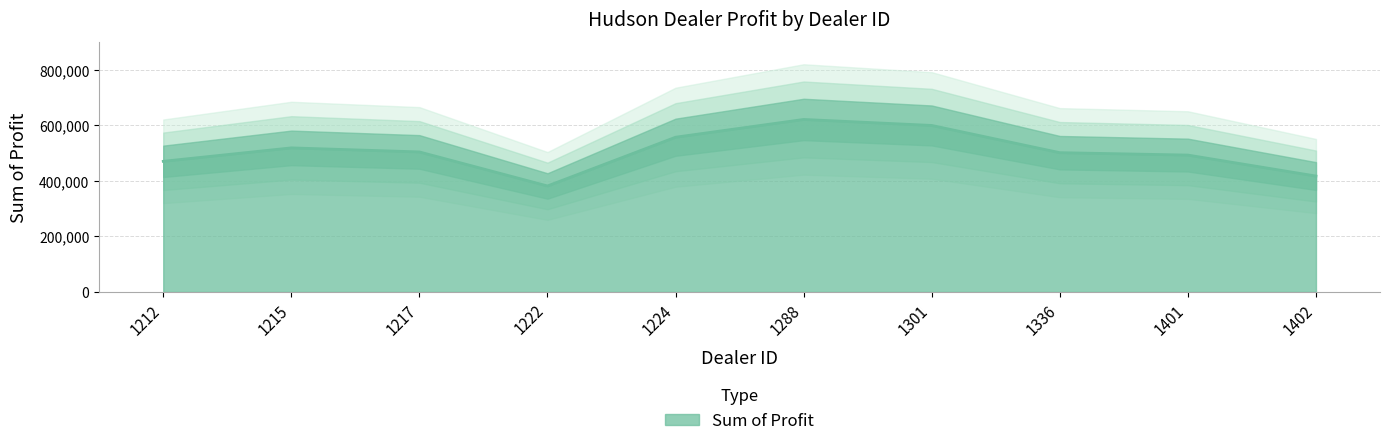

Approximately how many times larger is the value at 1217 compared to 1224?

0.9